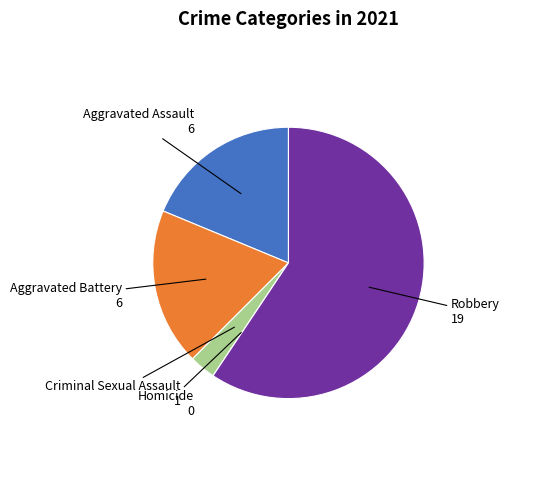

Does any single category account for the majority?

Yes